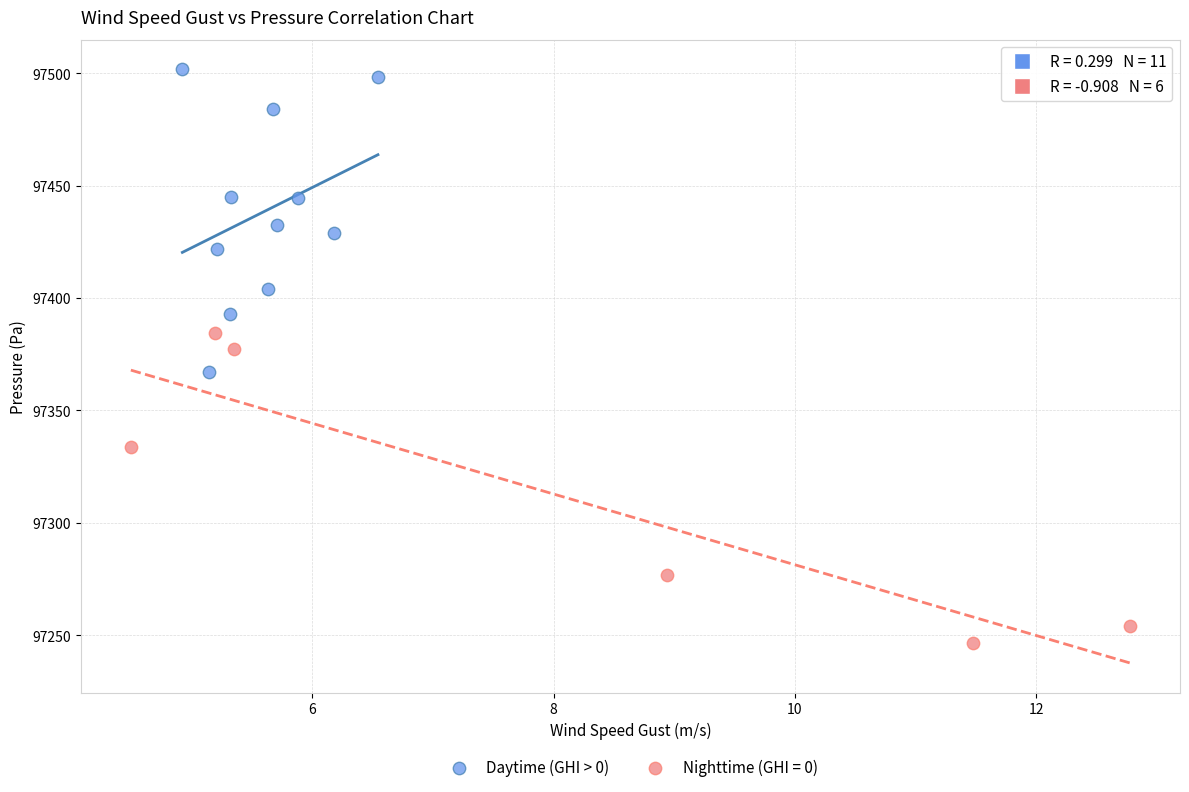

Which series contains the highest Y value?

Daytime (GHI > 0)